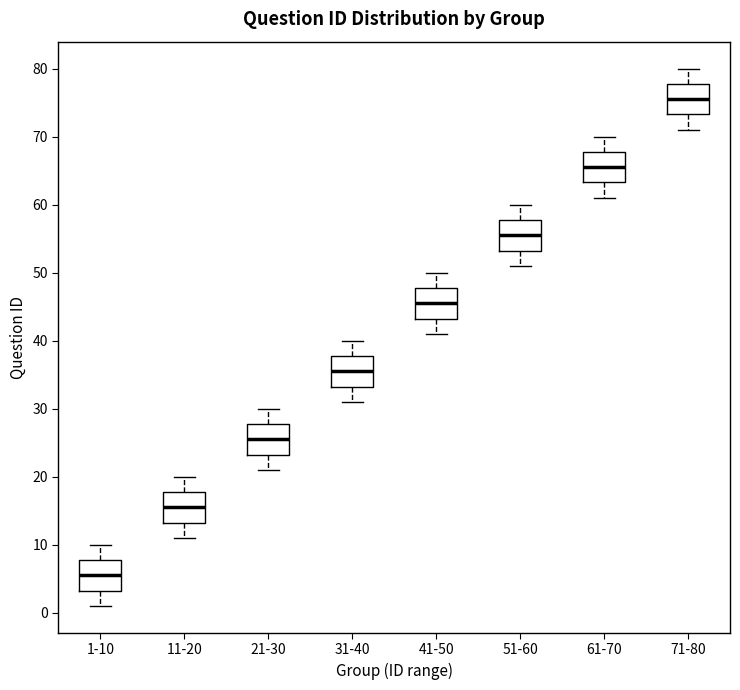

Reading left to right, transcribe this box plot: for each box, give where its median line is, the range the box spans, and where its two whiskers end, as read against the y-axis. The values are not printed on the chart, so give them approximately, as read against the axis.

1-10: median 6, box 3 to 8, whiskers 1 to 10
11-20: median 16, box 13 to 18, whiskers 11 to 20
21-30: median 26, box 23 to 28, whiskers 21 to 30
31-40: median 36, box 33 to 38, whiskers 31 to 40
41-50: median 46, box 43 to 48, whiskers 41 to 50
51-60: median 56, box 53 to 58, whiskers 51 to 60
61-70: median 66, box 63 to 68, whiskers 61 to 70
71-80: median 76, box 73 to 78, whiskers 71 to 80